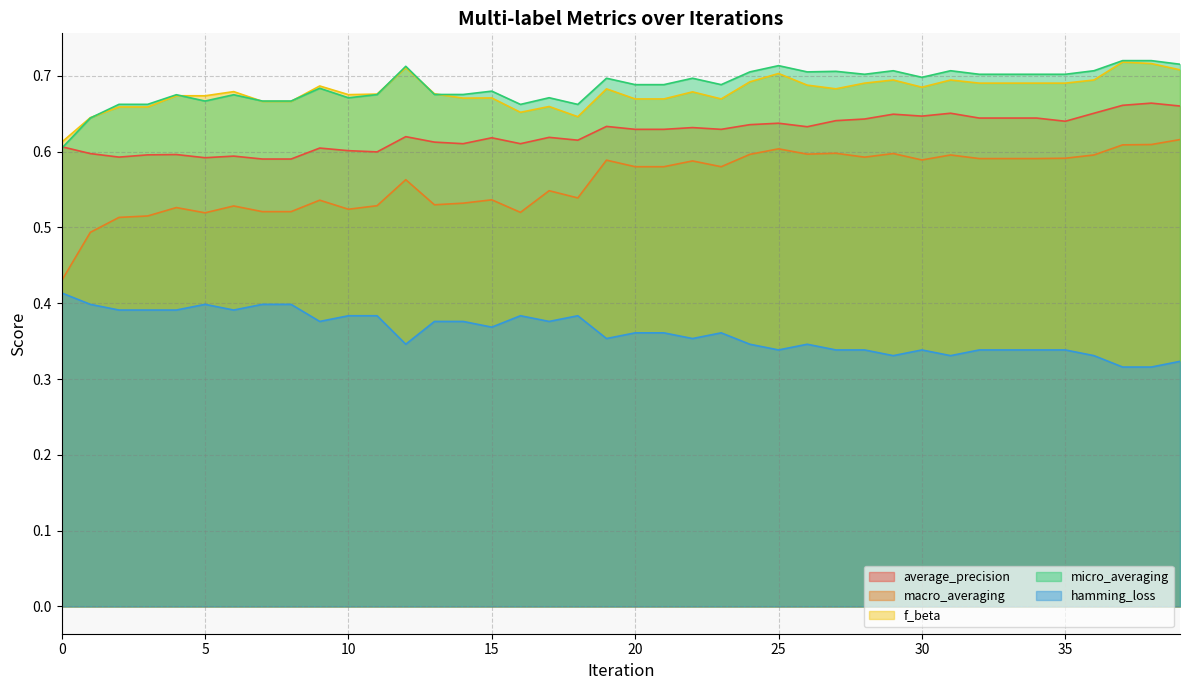

Is it true that f_beta equals 0.7 at 21?

True